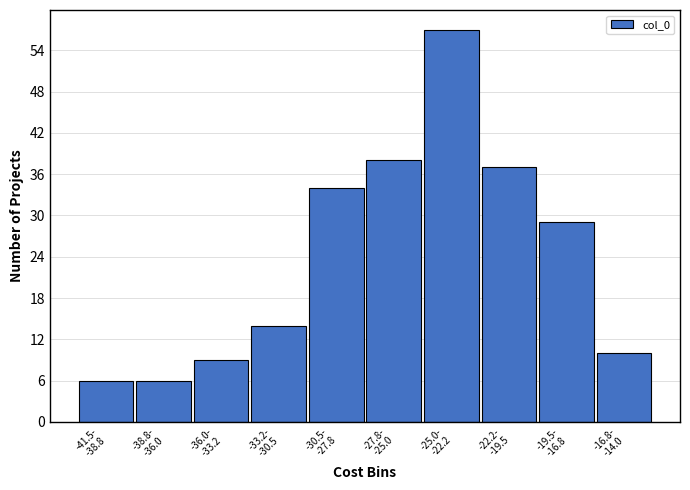

Reading right to left, what are all the values shown in this chart?

10	29	37	57	38	34	14	9	6	6